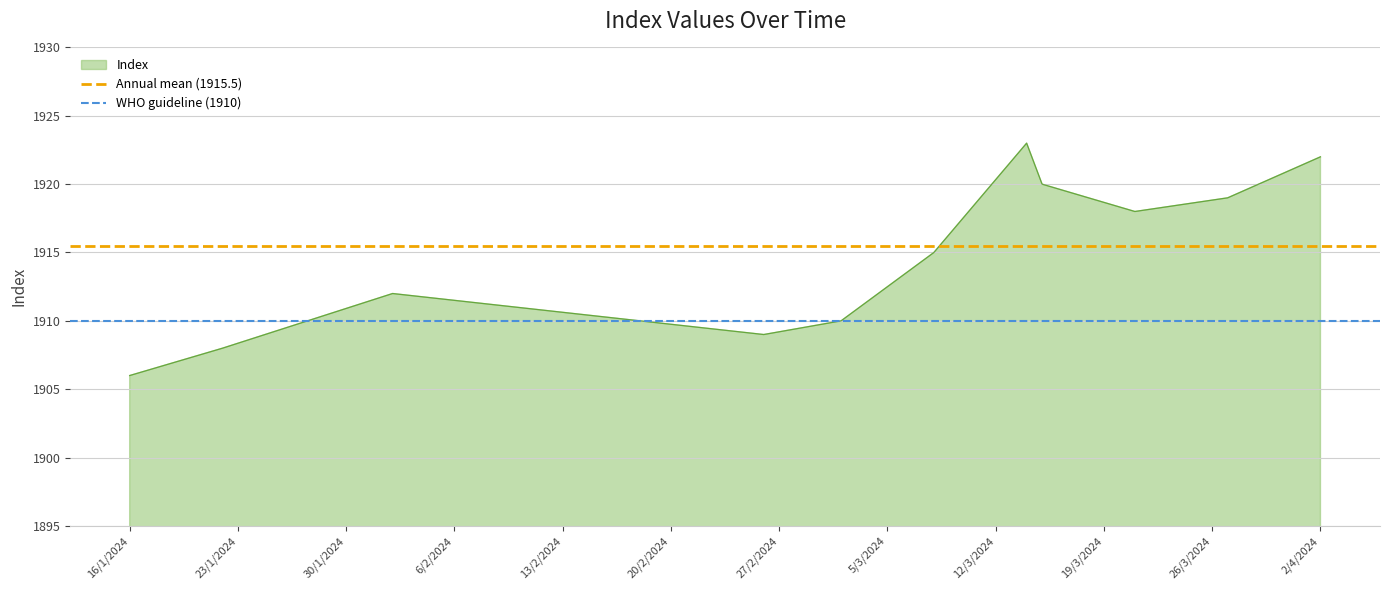

What is the lowest value of the Index series?

1906